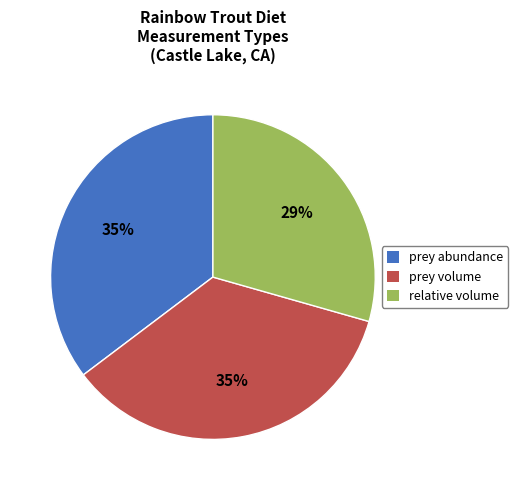

True or false: prey volume accounts for 46% of the total.

False